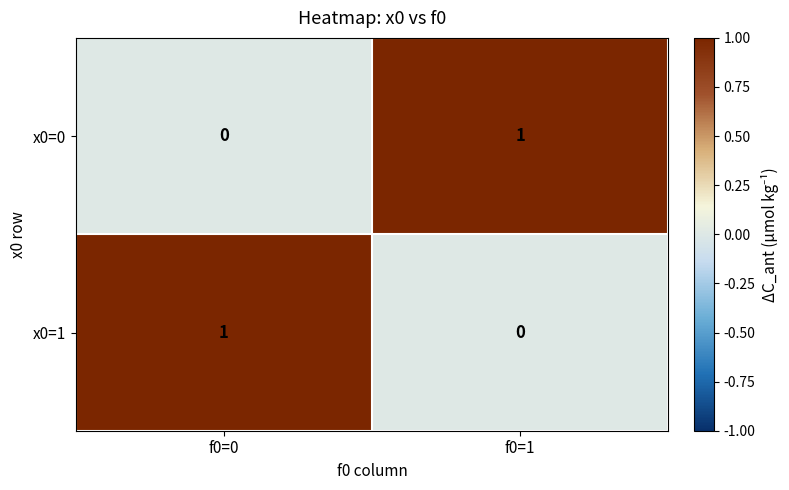

Reading left to right, transcribe all the data shown in this chart.

x0=0: 0	1
x0=1: 1	0